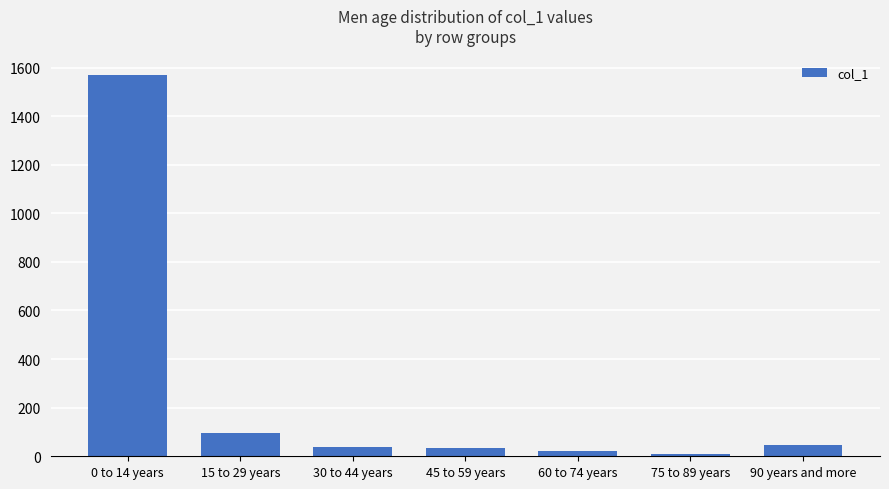

Between 30 to 44 years and 15 to 29 years, which is larger?

15 to 29 years